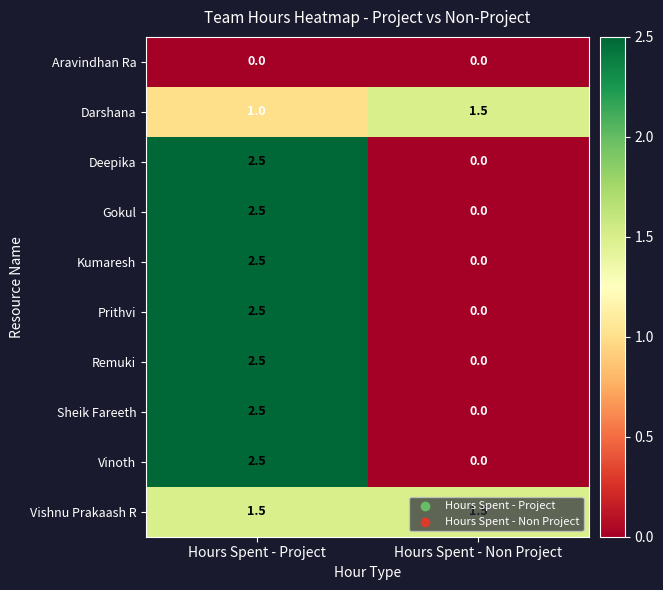

At which label does Prithvi reach its minimum?

Hours Spent - Non Project